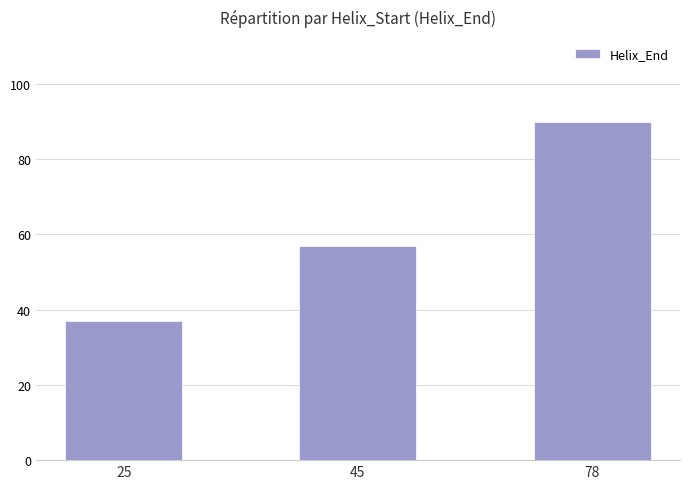

What is the change in value from 25 to 45?

+20